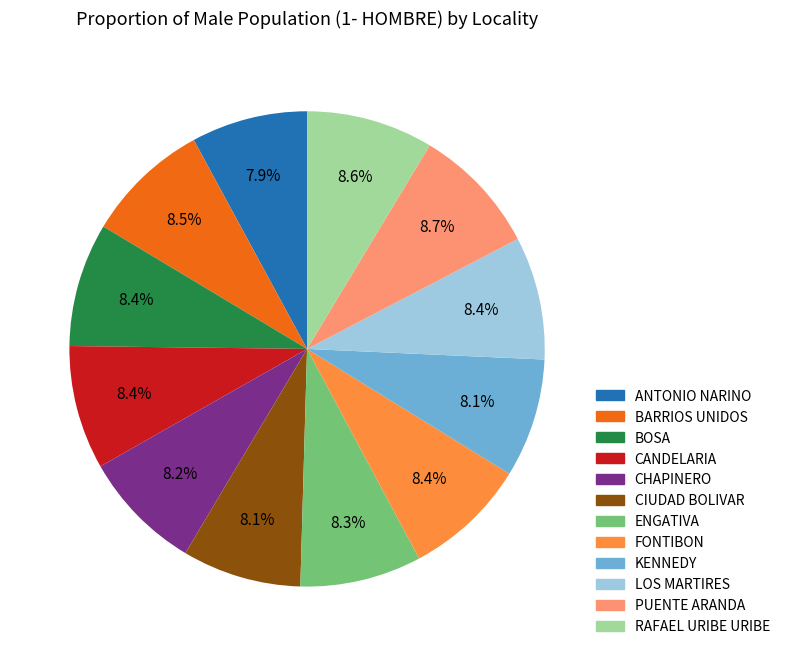

Is it true that RAFAEL URIBE URIBE is 9% of the pie?

True